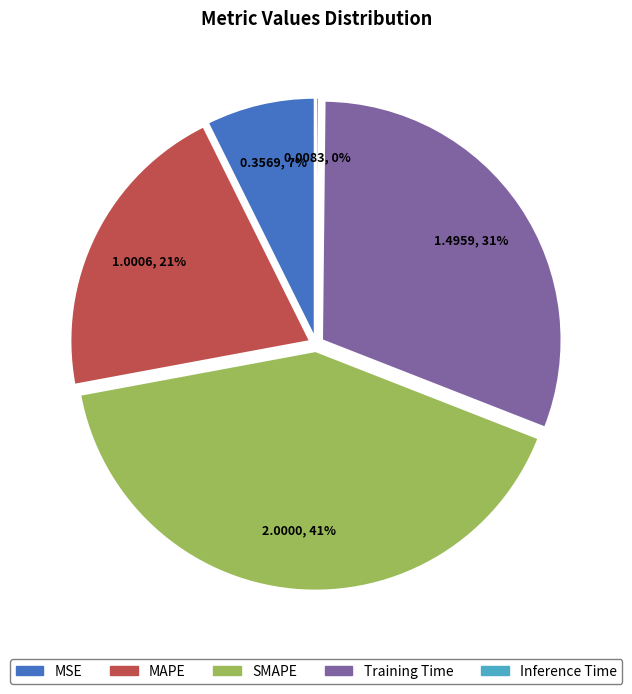

To the nearest percent, what percentage of the pie is MAPE?

21%